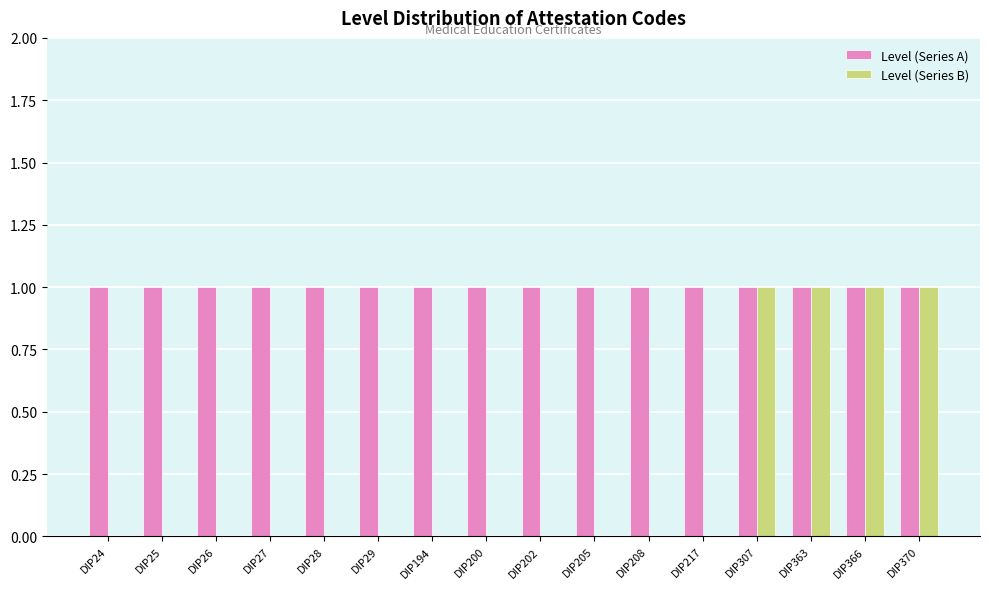

Reading left to right, transcribe all the data shown in this chart.

Level (Series A): 1	1	1	1	1	1	1	1	1	1	1	1	1	1	1	1
Level (Series B): 0	0	0	0	0	0	0	0	0	0	0	0	1	1	1	1